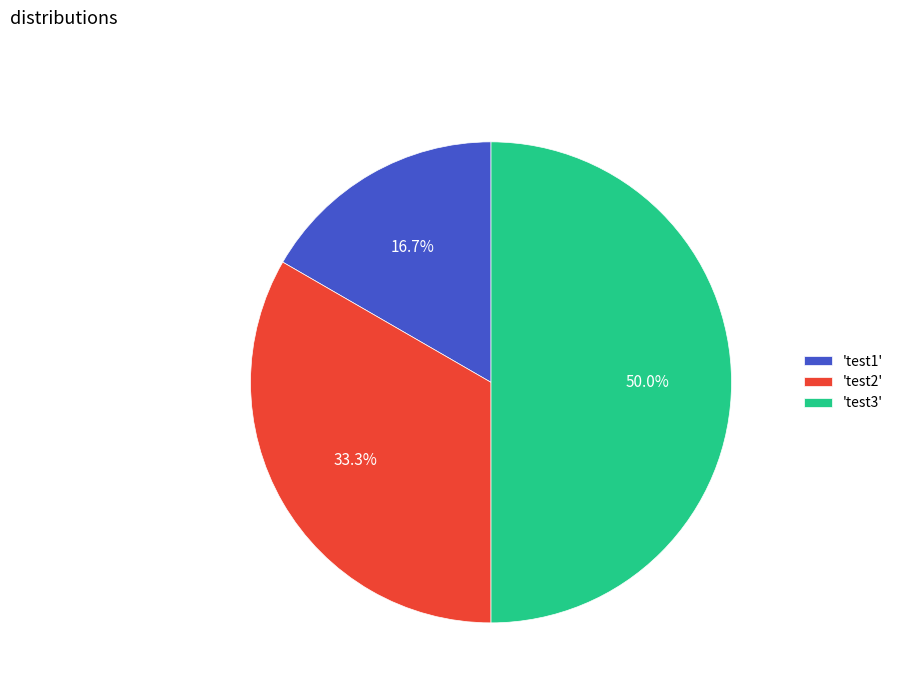

How many slices are in this pie chart?

3